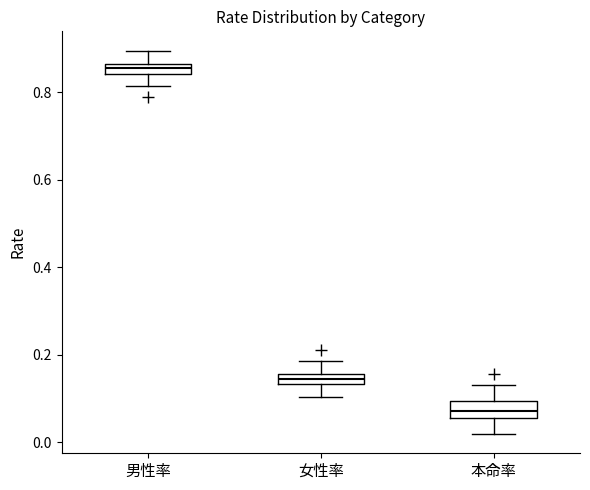

Which box has the lowest median line?

本命率